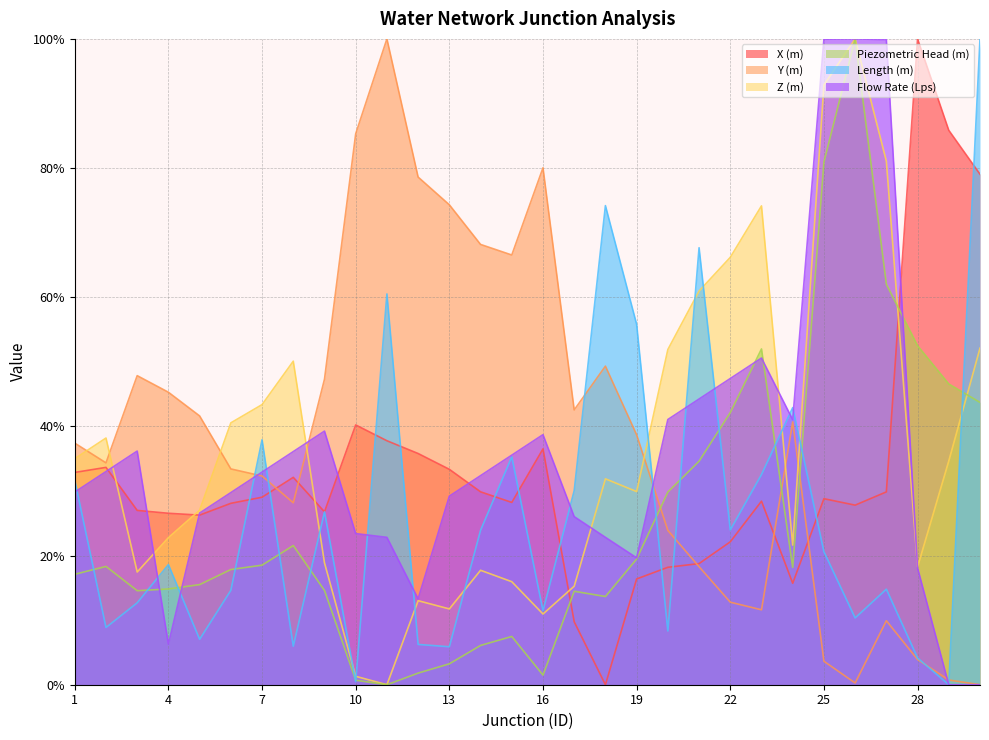

Reading left to right, transcribe all the data shown in this chart.

X (m): 1=32.9	2=33.7	3=27.0	4=26.5	5=26.3	6=28.1	7=29.0	8=32.1	9=26.8	10=40.2	11=37.8	12=35.8	13=33.4	14=29.9	15=28.2	16=36.5	17=9.7	18=0.0	19=16.4	20=18.2	21=18.8	22=22.1	23=28.4	24=15.7	25=28.8	26=27.8	27=29.9	28=100.0	29=85.8	30=79.0
Y (m): 1=37.4	2=34.4	3=47.9	4=45.3	5=41.6	6=33.4	7=32.3	8=28.2	9=47.3	10=85.3	11=100.0	12=78.6	13=74.3	14=68.2	15=66.5	16=80.0	17=42.5	18=49.3	19=38.7	20=23.9	21=18.3	22=12.8	23=11.6	24=40.7	25=3.6	26=0.3	27=9.9	28=3.9	29=0.7	30=0.0
Z (m): 1=35.0	2=38.2	3=17.5	4=22.8	5=27.0	6=40.5	7=43.4	8=50.1	9=18.9	10=1.3	11=0.0	12=13.0	13=11.7	14=17.7	15=16.0	16=10.9	17=15.3	18=31.9	19=29.9	20=51.9	21=61.0	22=66.2	23=74.1	24=21.6	25=92.9	26=100.0	27=81.1	28=18.2	29=34.6	30=52.1
Piezometric Head (m): 1=17.1	2=18.3	3=14.6	4=14.8	5=15.5	6=17.8	7=18.5	8=21.6	9=14.6	10=0.7	11=0.0	12=1.8	13=3.2	14=6.1	15=7.5	16=1.5	17=14.5	18=13.7	19=19.5	20=29.8	21=34.6	22=42.1	23=52.0	24=18.2	25=81.0	26=100.0	27=62.0	28=52.5	29=46.6	30=43.7
Length (m): 1=31.7	2=8.9	3=12.7	4=18.6	5=7.0	6=14.6	7=37.9	8=6.0	9=26.8	10=0.5	11=60.5	12=6.2	13=5.9	14=23.9	15=35.3	16=11.5	17=30.1	18=74.2	19=55.8	20=8.3	21=67.7	22=24.0	23=32.6	24=42.9	25=20.6	26=10.3	27=14.8	28=4.1	29=0.0	30=100.0
Flow Rate (Lps): 1=29.8	2=33.0	3=36.2	4=6.3	5=26.6	6=29.7	7=32.9	8=36.1	9=39.3	10=23.4	11=22.8	12=13.3	13=29.2	14=32.4	15=35.5	16=38.7	17=26.0	18=22.8	19=19.6	20=41.1	21=44.2	22=47.4	23=50.6	24=41.0	25=99.9	26=100.0	27=99.9	28=18.1	29=0.0	30=0.0